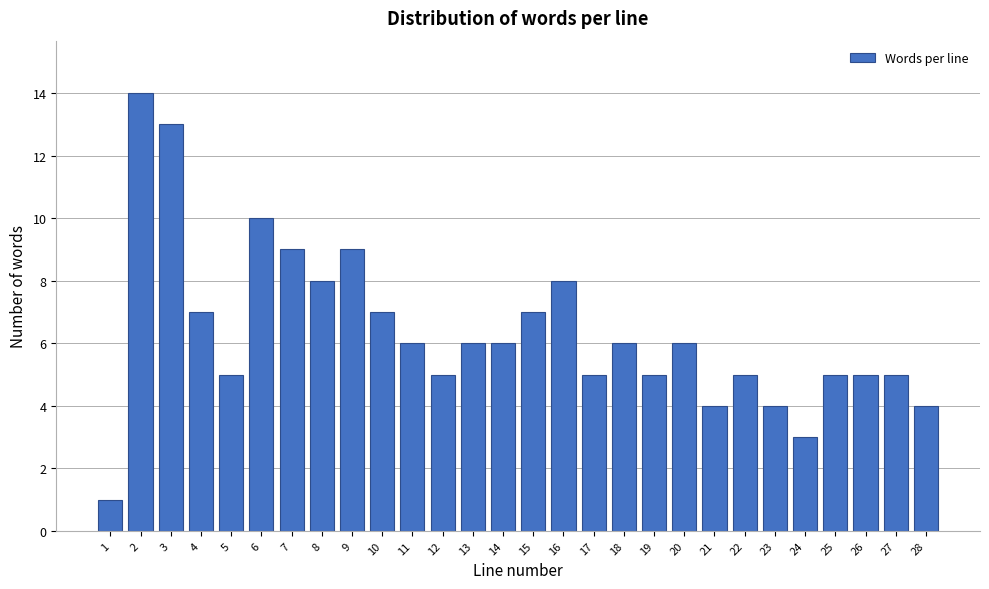

Reading left to right, transcribe all the data shown in this chart.

1	14	13	7	5	10	9	8	9	7	6	5	6	6	7	8	5	6	5	6	4	5	4	3	5	5	5	4